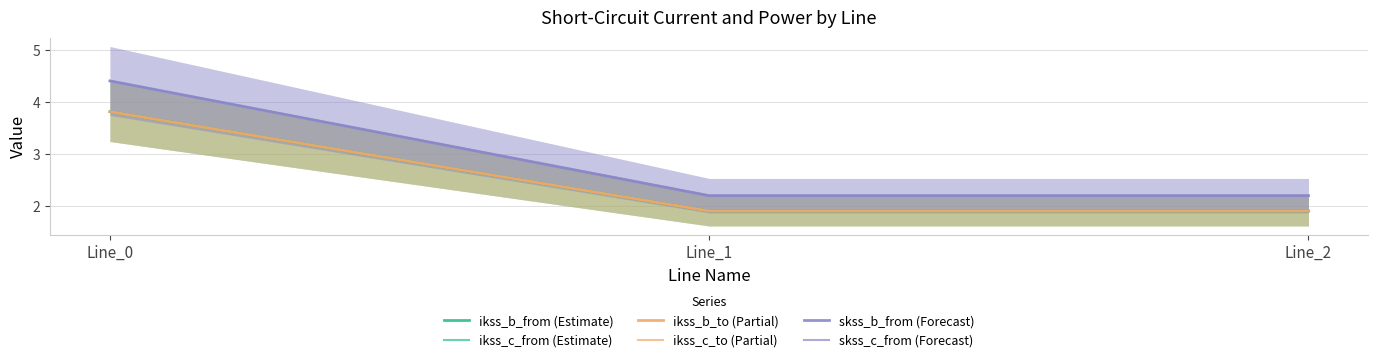

What is the sum of the skss_c_from (Forecast) values at Line_0 and Line_1?

6.6